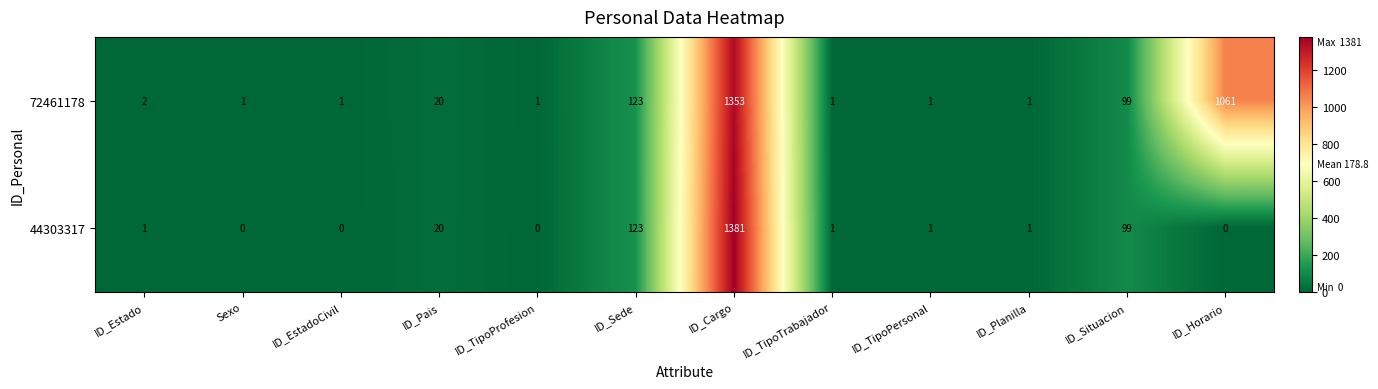

Rank the series by their average value, from highest to lowest.

72461178, 44303317